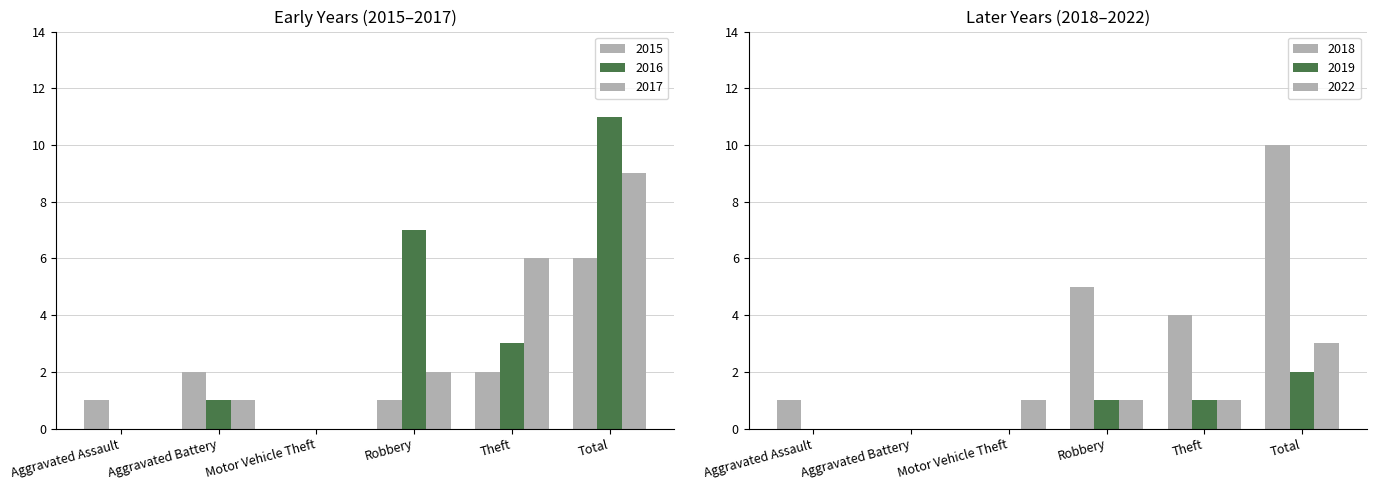

At which label is 2019 closest to 1?

Robbery